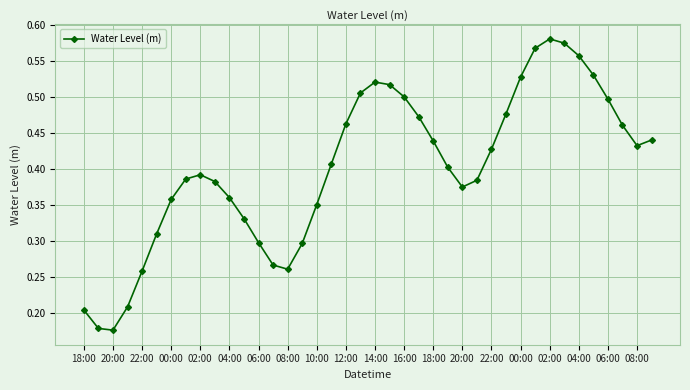

What is the sum of all values?

16.1